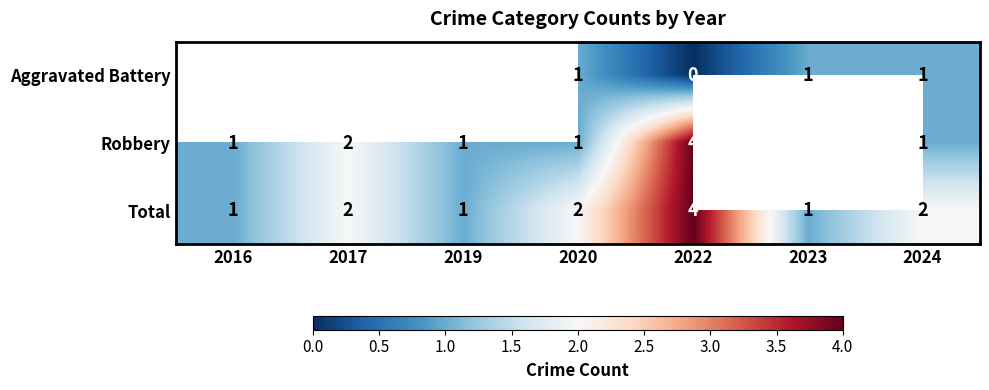

What is the difference between the maximum and second lowest values in the Total series?

3